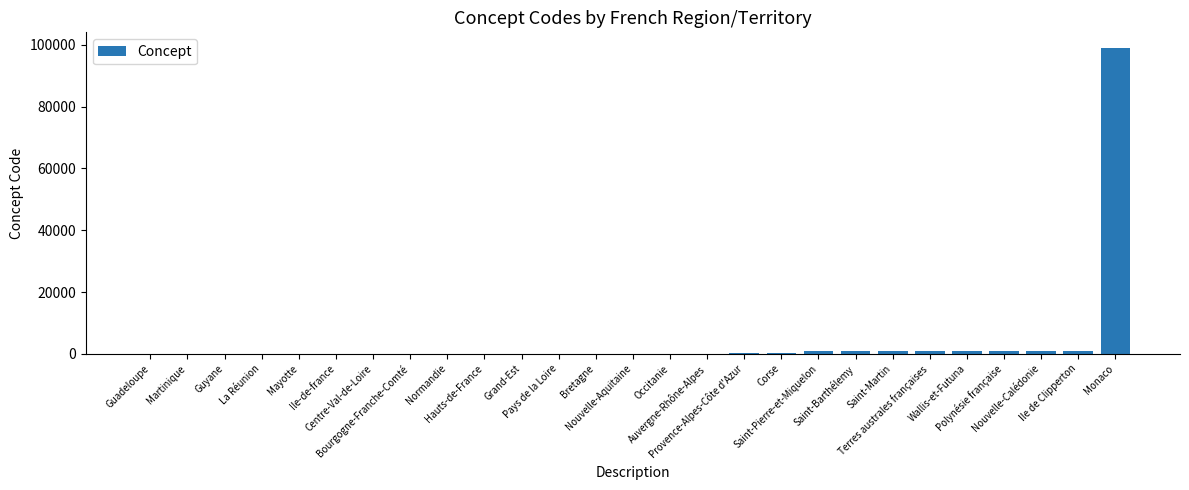

At which category does the chart reach its peak across all series?

Monaco